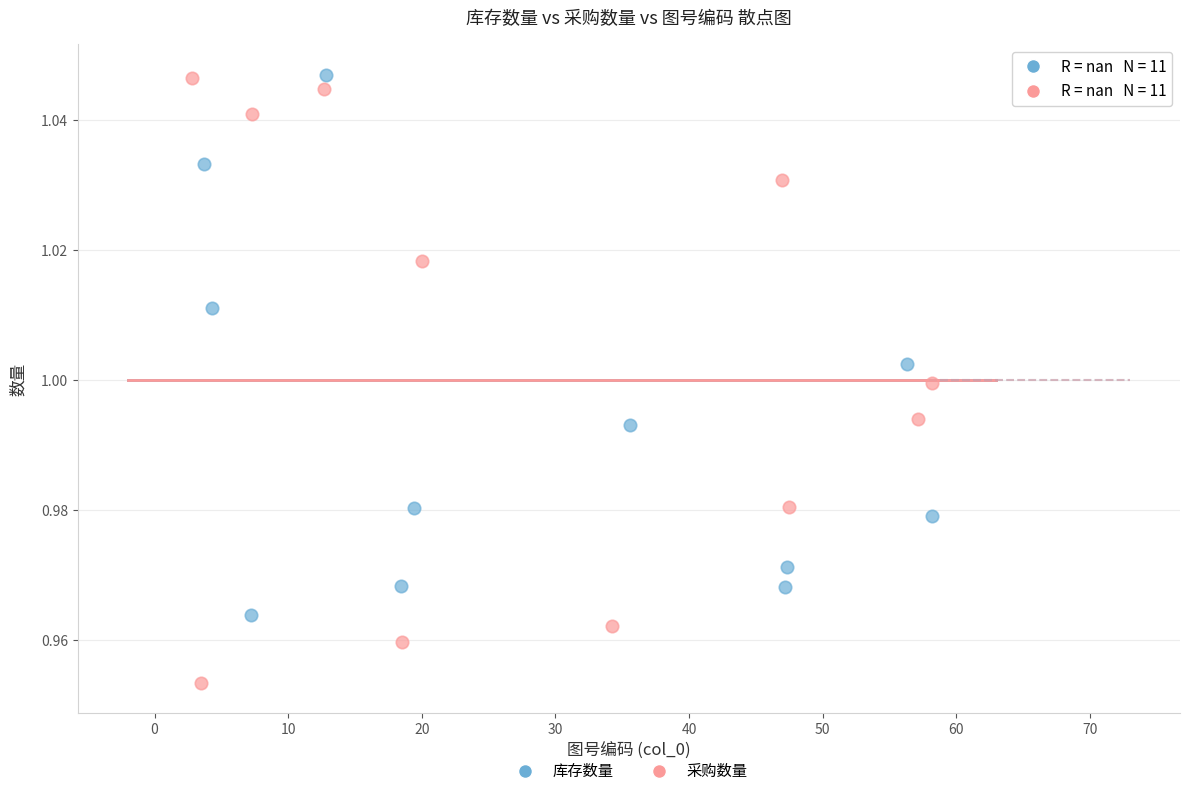

Which series reaches the minimum Y coordinate?

采购数量